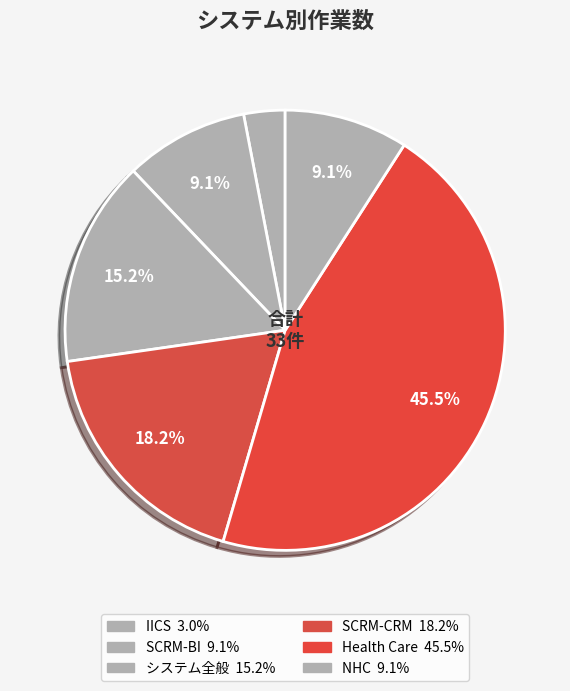

Which slice is the largest?

Health Care